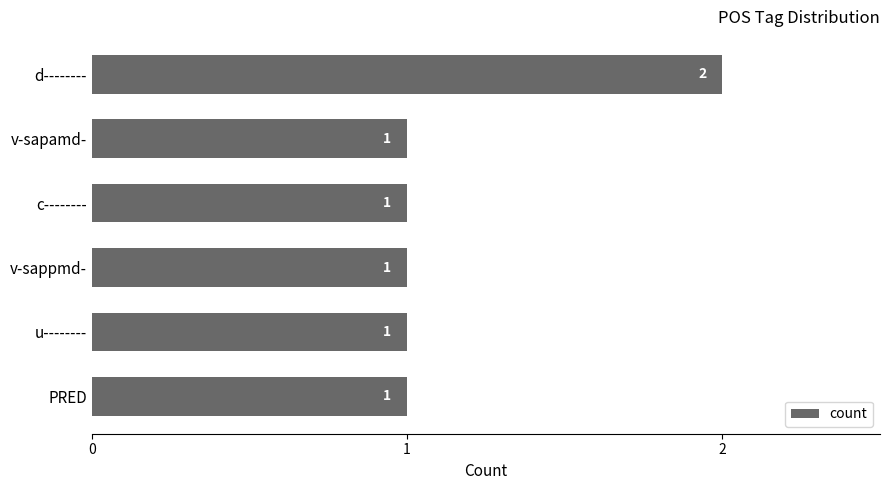

What is the label of the 3rd bar from the top?

c--------